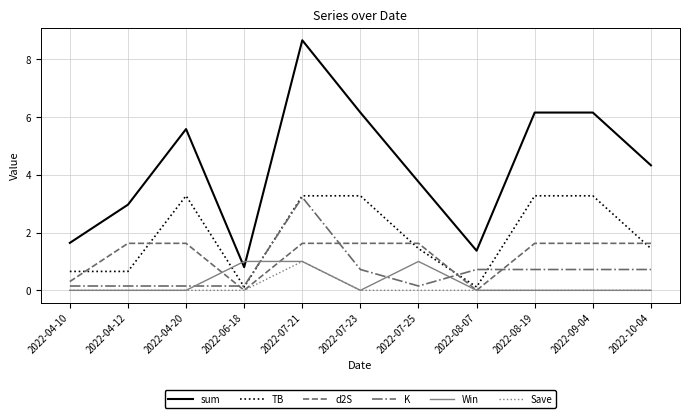

What is the greatest value displayed?

8.7